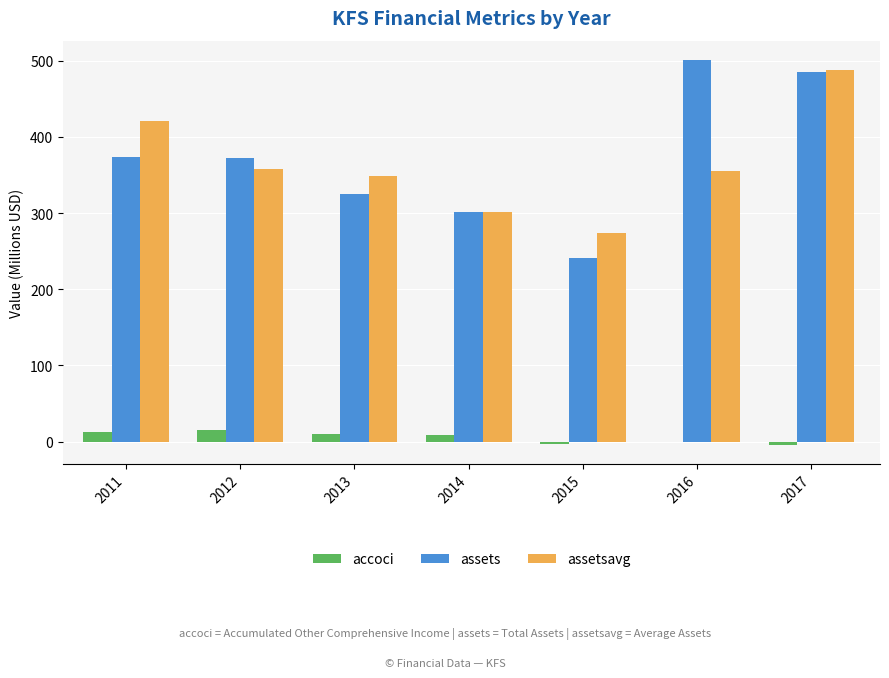

Does the chart contain stacked bars?

No